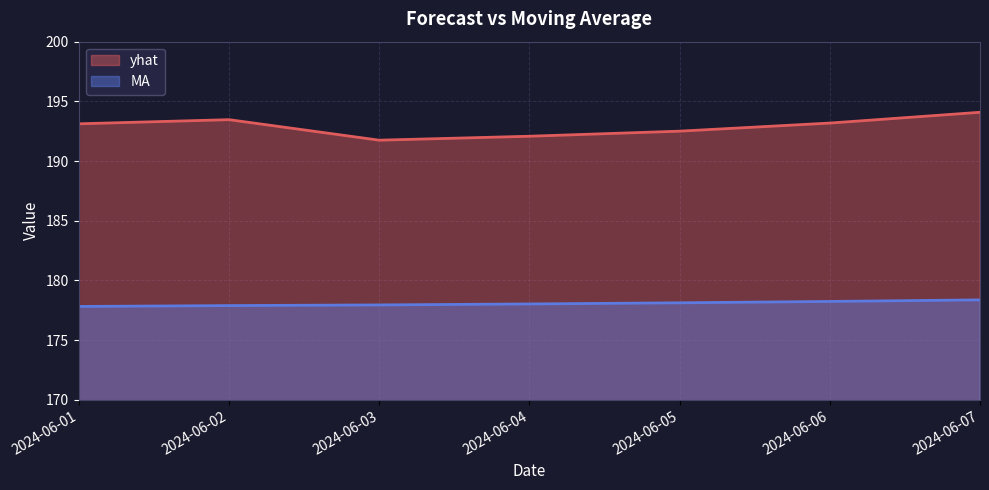

List the labels in order of yhat value, smallest first.

2024-06-03, 2024-06-04, 2024-06-05, 2024-06-01, 2024-06-06, 2024-06-02, 2024-06-07